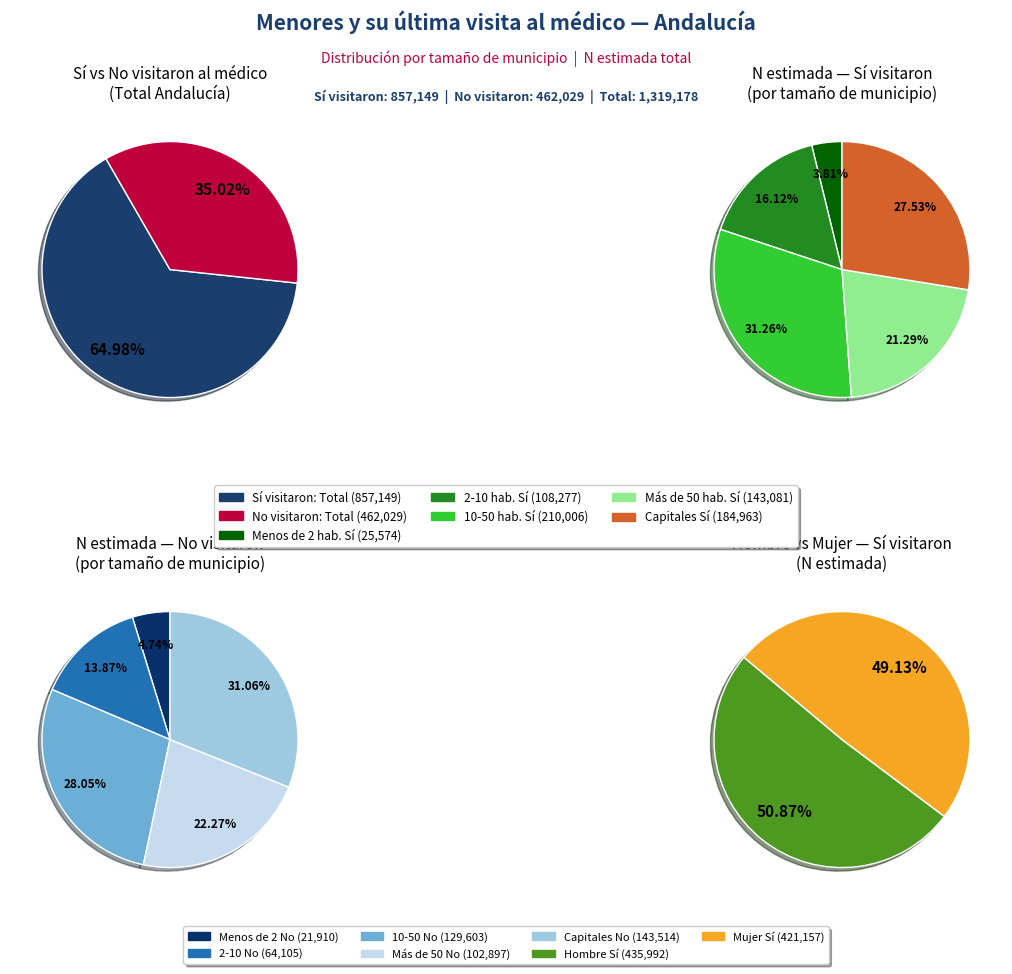

To the nearest percent, what is the average slice percentage?

20%